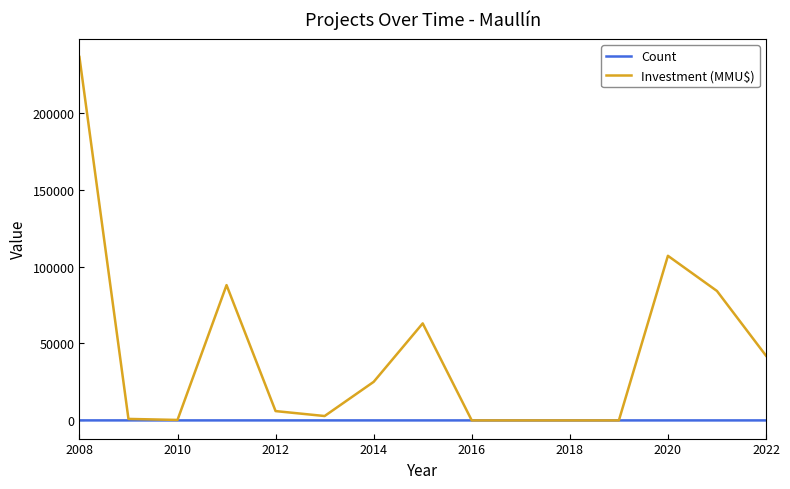

What are all the series names shown in the legend?

Count, Investment (MMU$)